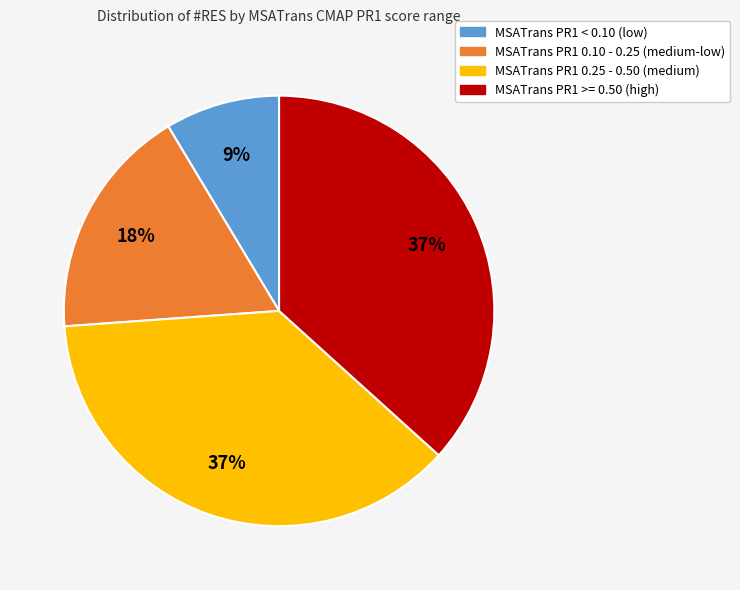

To the nearest percent, what is the average slice percentage?

25%